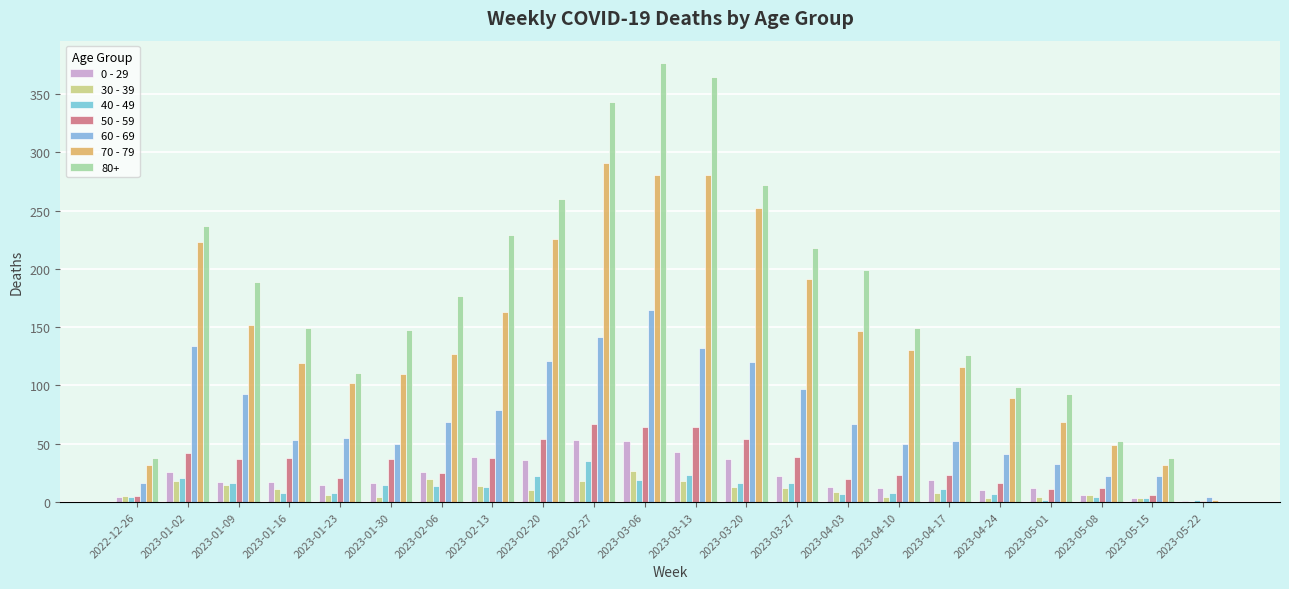

How many series are shown in this chart?

7